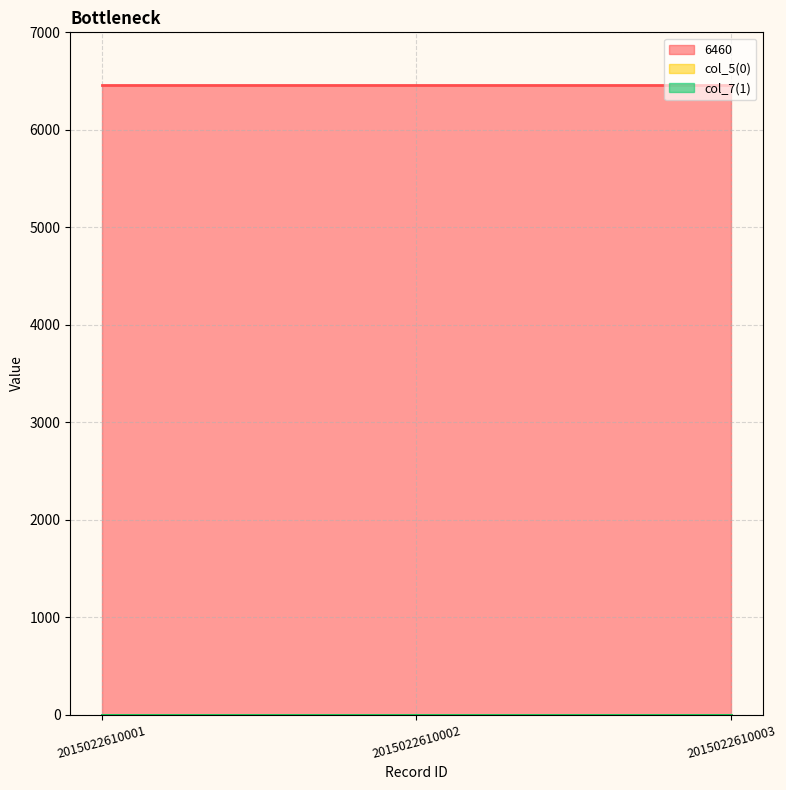

Count the number of categories in the chart.

3